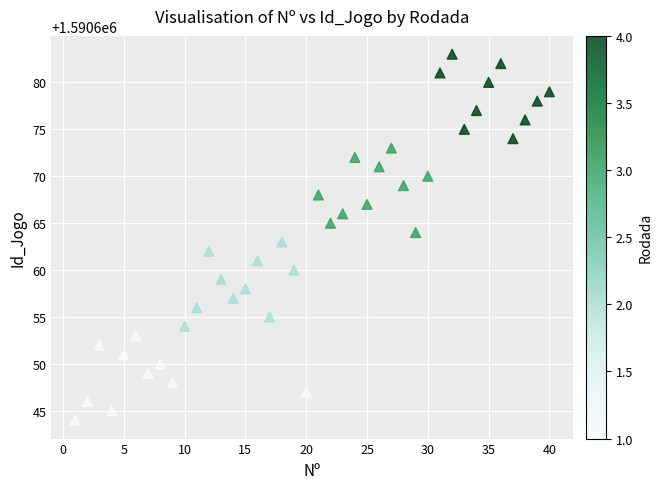

What is the range of X values (max minus min)?

39